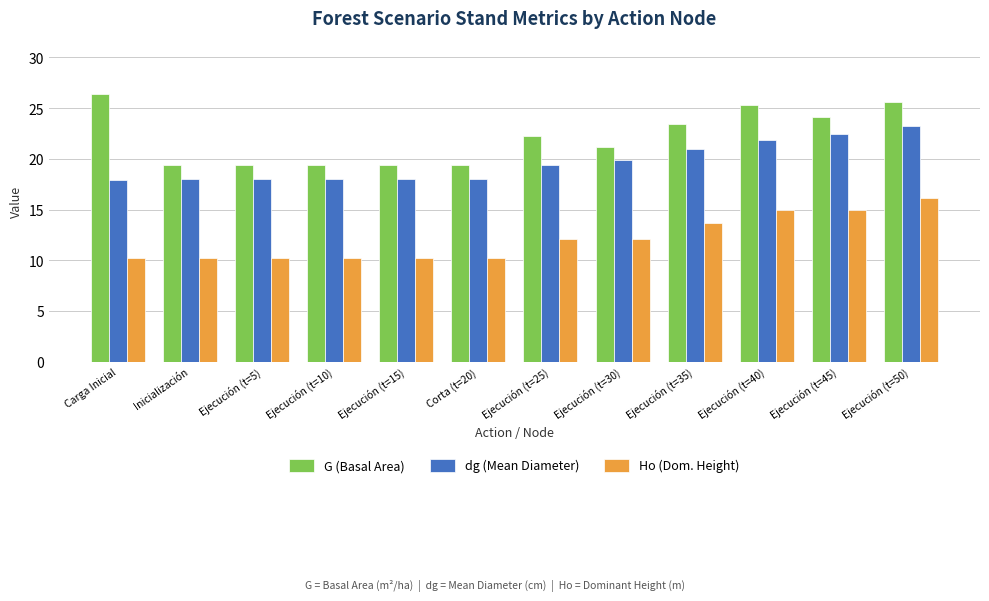

What is the difference between the second highest and minimum values in the Ho (Dom. Height) series?

4.8